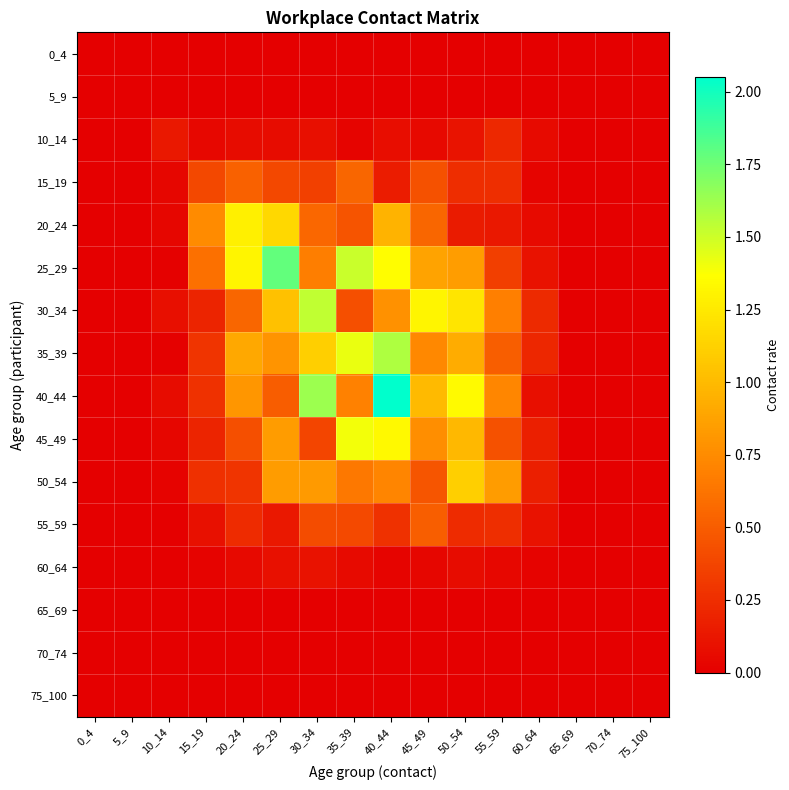

At which category is the sum across all series the highest?

40_44